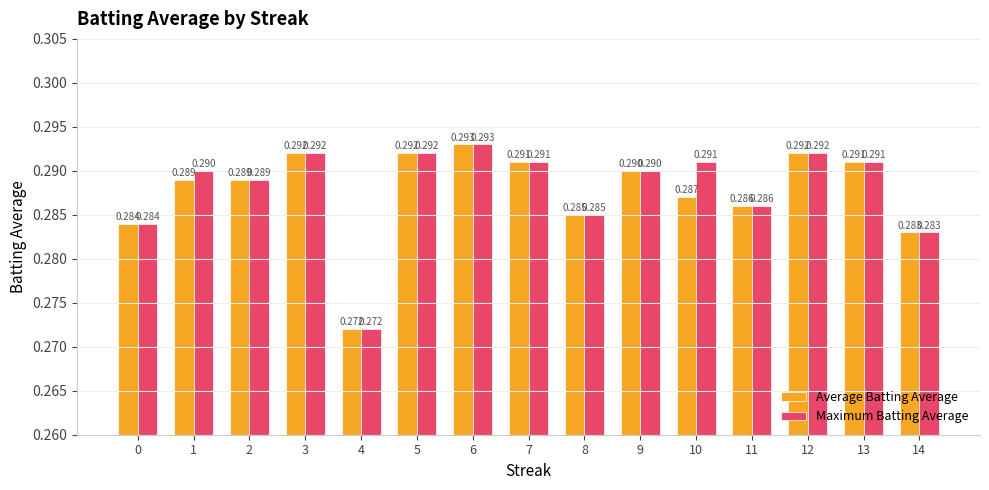

What is the total value across all series at 9?

0.6